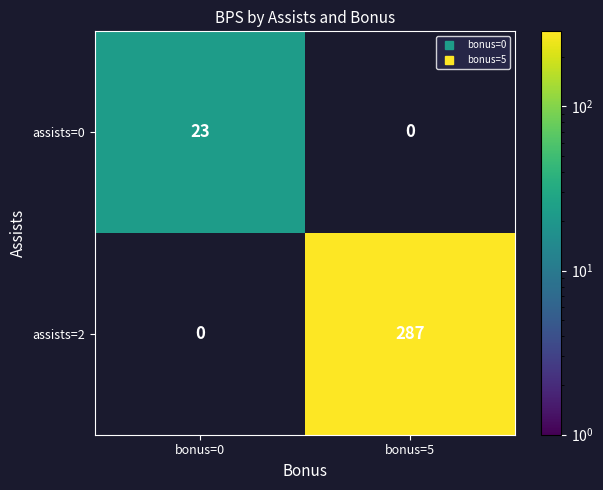

At which label is assists=0 closest to 23?

bonus=0